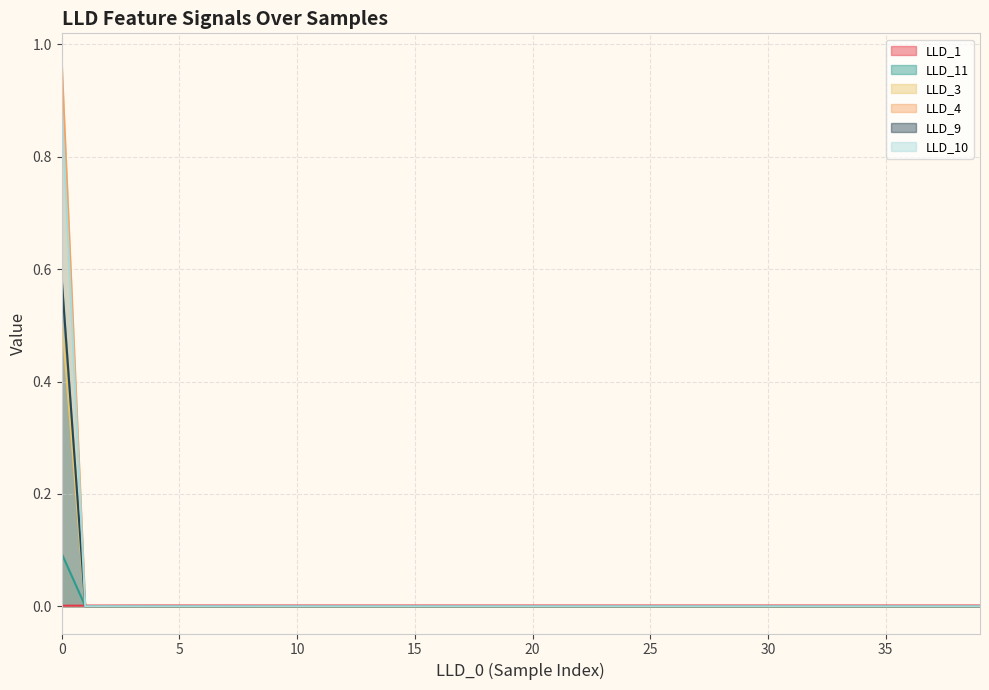

How many distinct data groups are displayed?

6